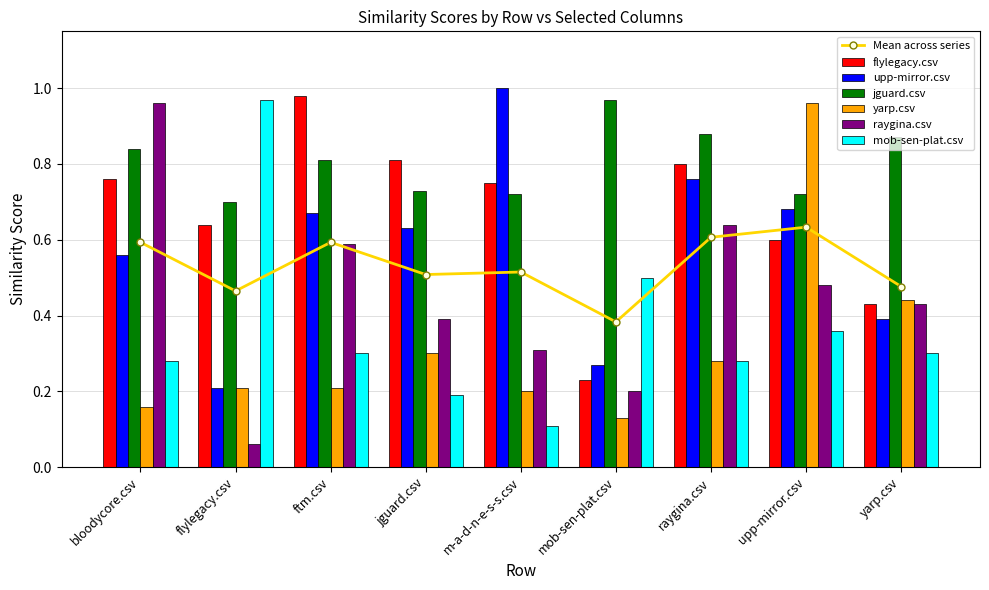

Rank the series at raygina.csv from highest to lowest value.

jguard.csv, flylegacy.csv, upp-mirror.csv, raygina.csv, yarp.csv, mob-sen-plat.csv